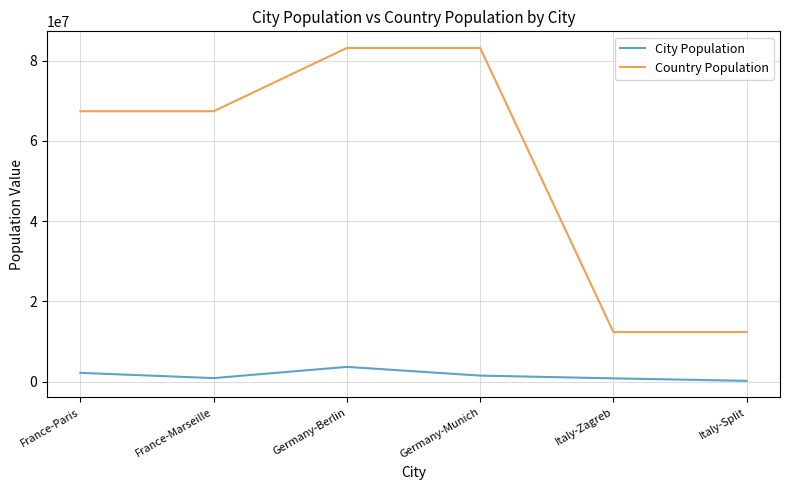

What is the difference between the maximum and minimum values in the City Population series?

3485896